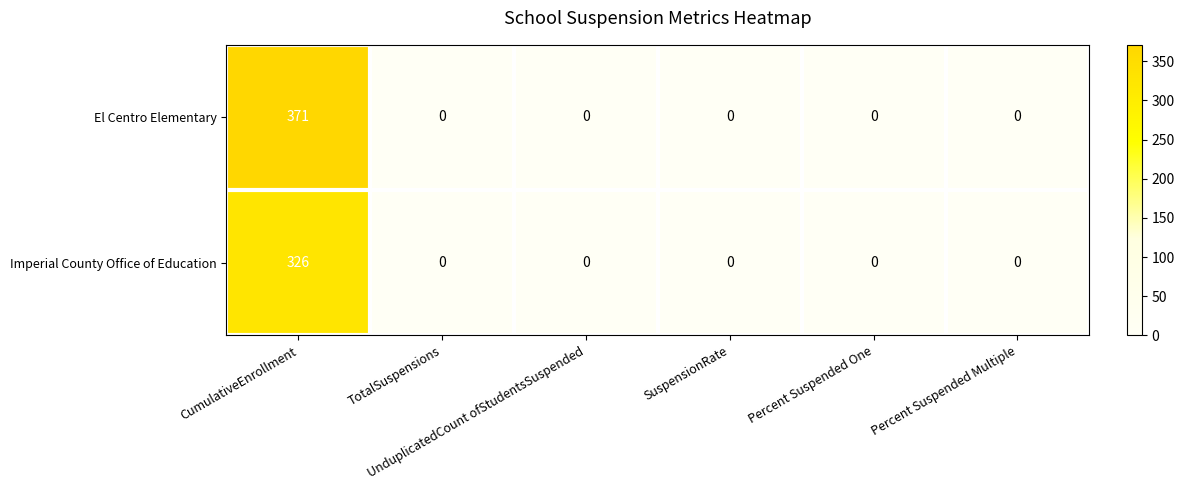

Rank the series by their average value, from highest to lowest.

El Centro Elementary, Imperial County Office of Education